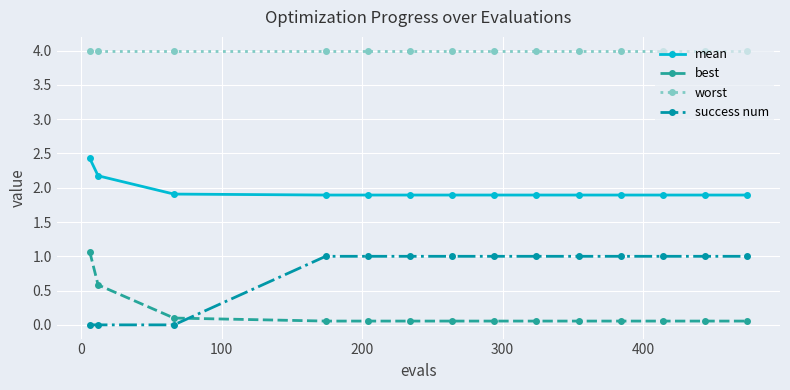

List the series in order of their peak value, lowest first.

success num, best, mean, worst